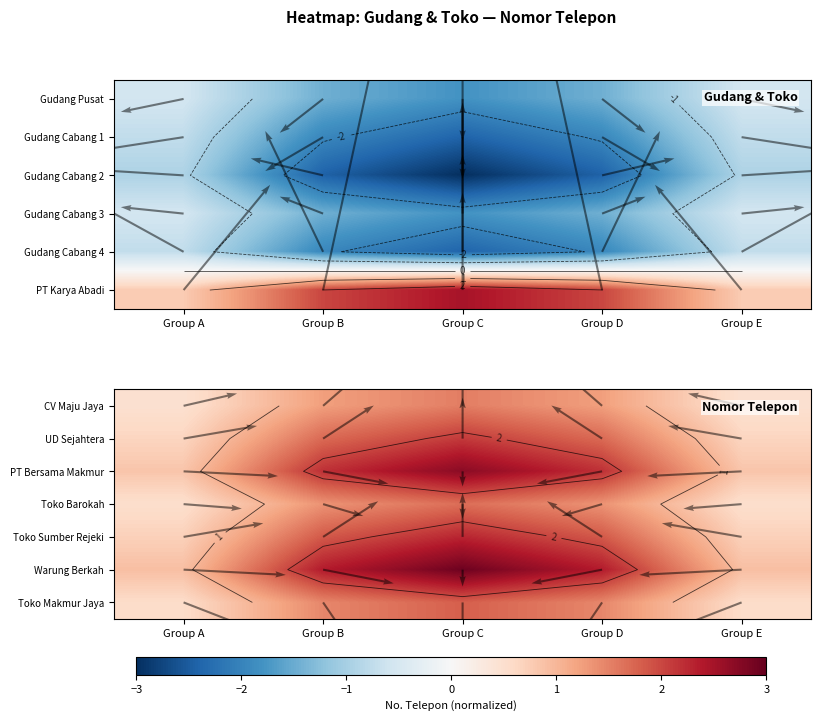

True or false: Toko Makmur Jaya has a value of 0.9 at Group E.

False